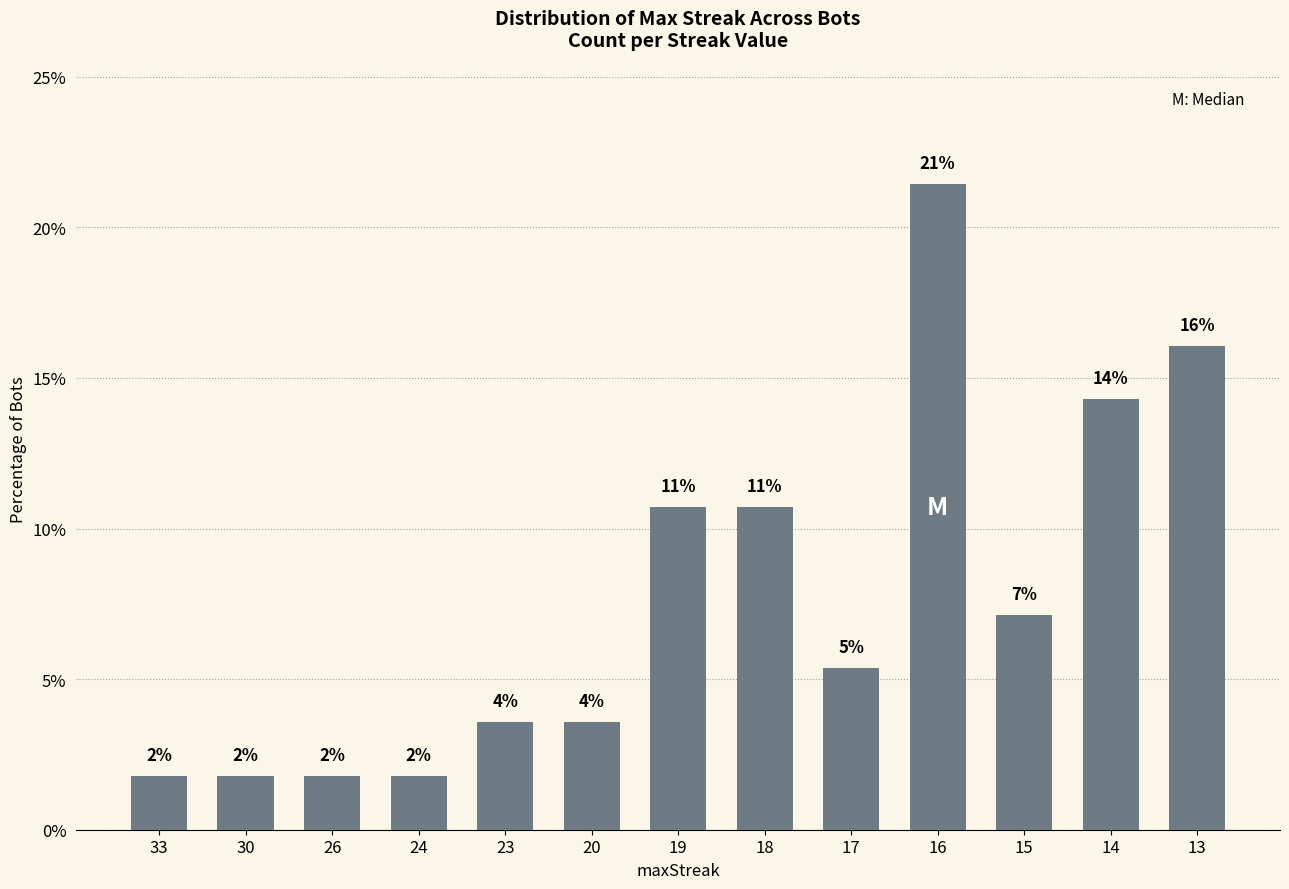

The chart shows a value of 6.1 at 20. True or false?

False